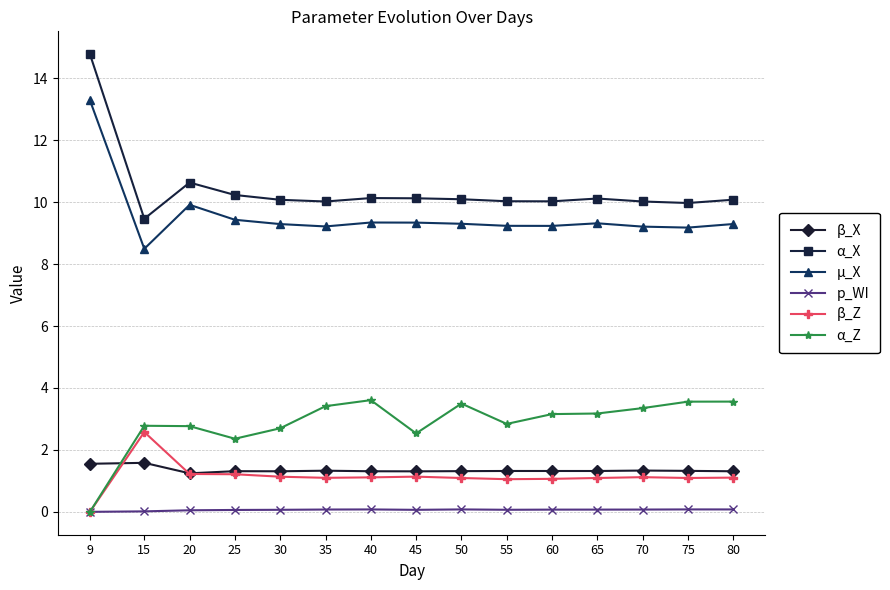

What is the value of the β_Z point at the 6th from the left?

1.1